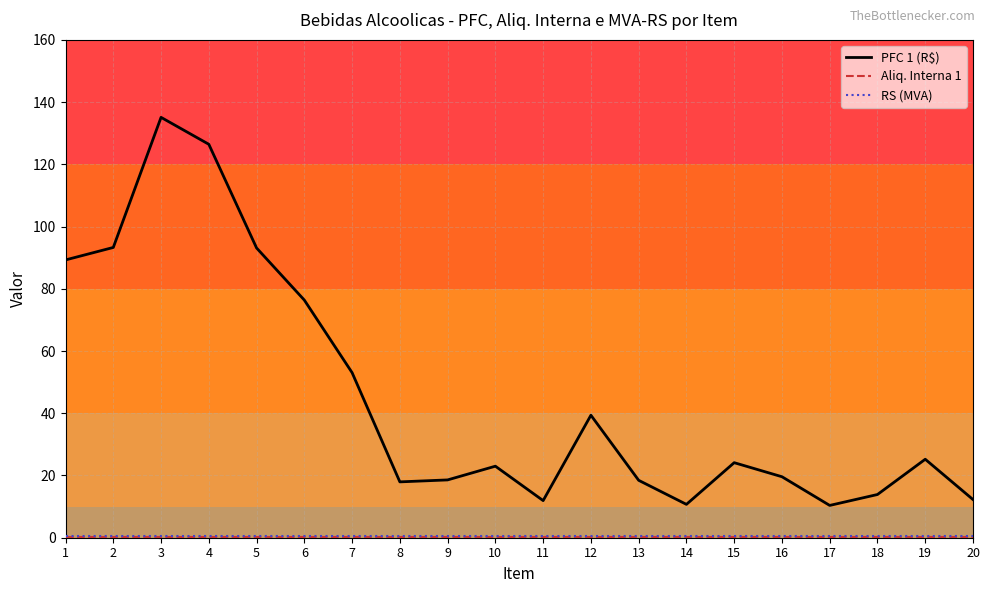

Which series has the largest range (max minus min)?

PFC 1 (R$)